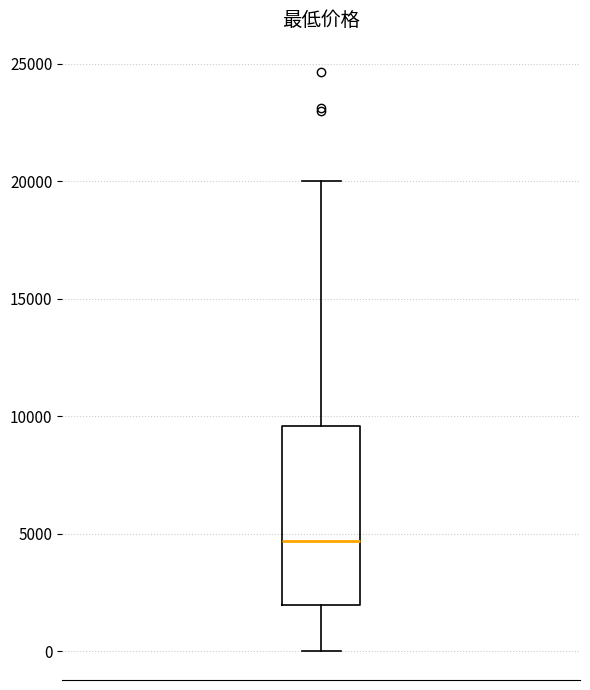

Where does the lower whisker of the box end on the y-axis? The values are not printed on the chart, so give them approximately, as read against the axis.

0